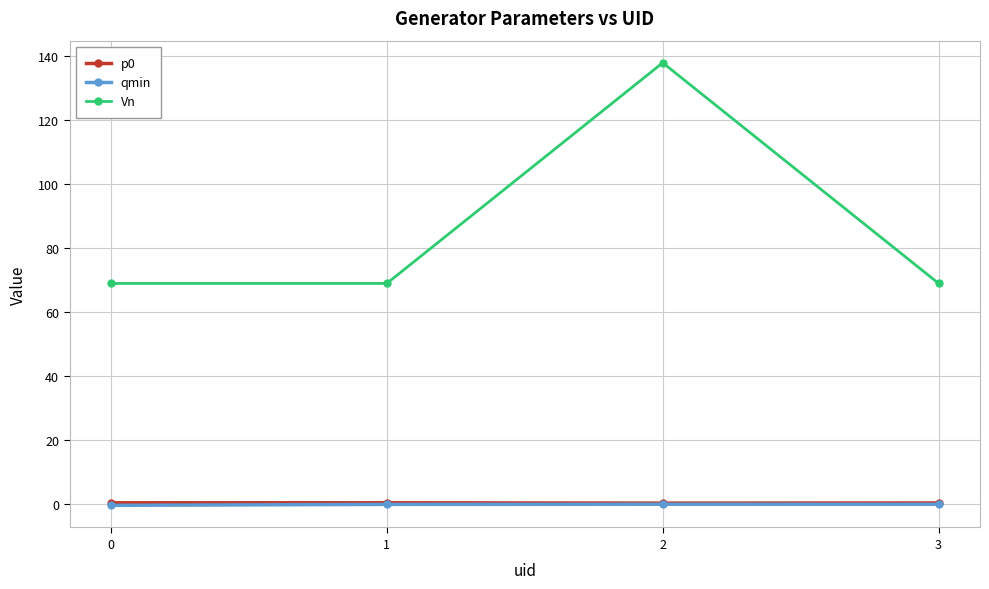

Is the value of Vn at 1 greater than the value of qmin at 3?

Yes